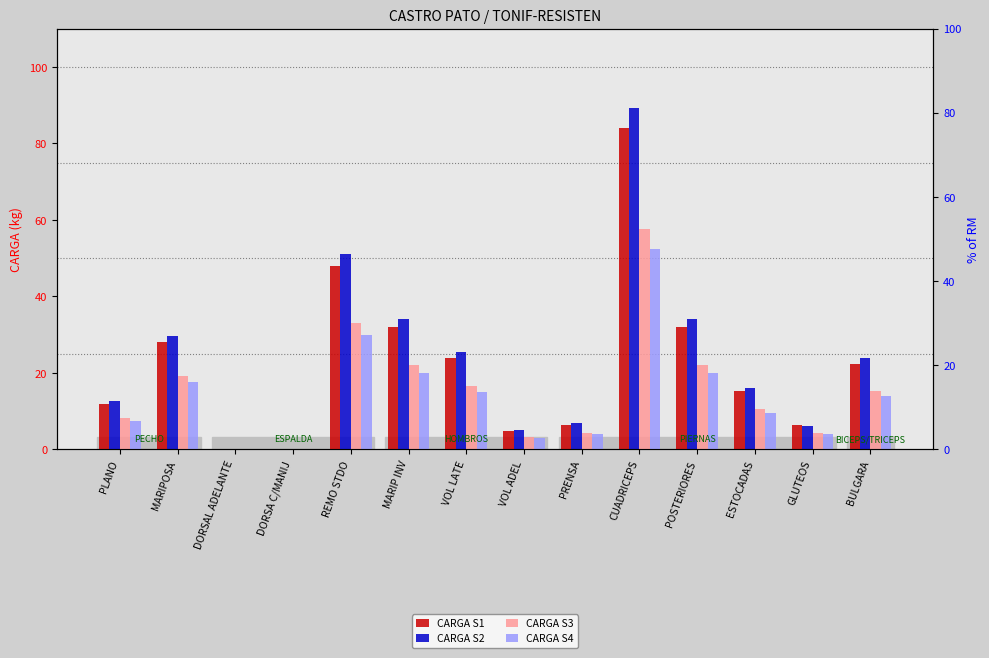

Rank the categories by CARGA S3 value from highest to lowest.

CUADRICEPS, REMO STDO, MARIP INV, POSTERIORES, MARIPOSA, VOL LATE, BULGARA, ESTOCADAS, PLANO, PRENSA, GLUTEOS, VOL ADEL, DORSAL ADELANTE, DORSA C/MANIJ